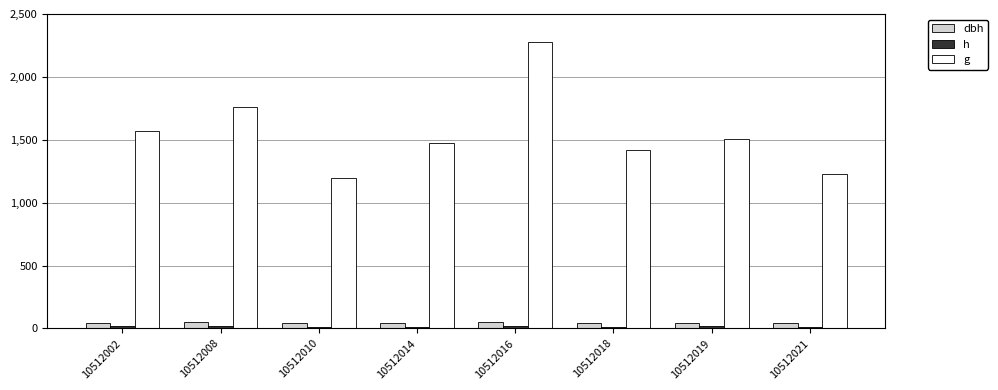

What is the difference between the highest and lowest values at 10512016?

2260.9